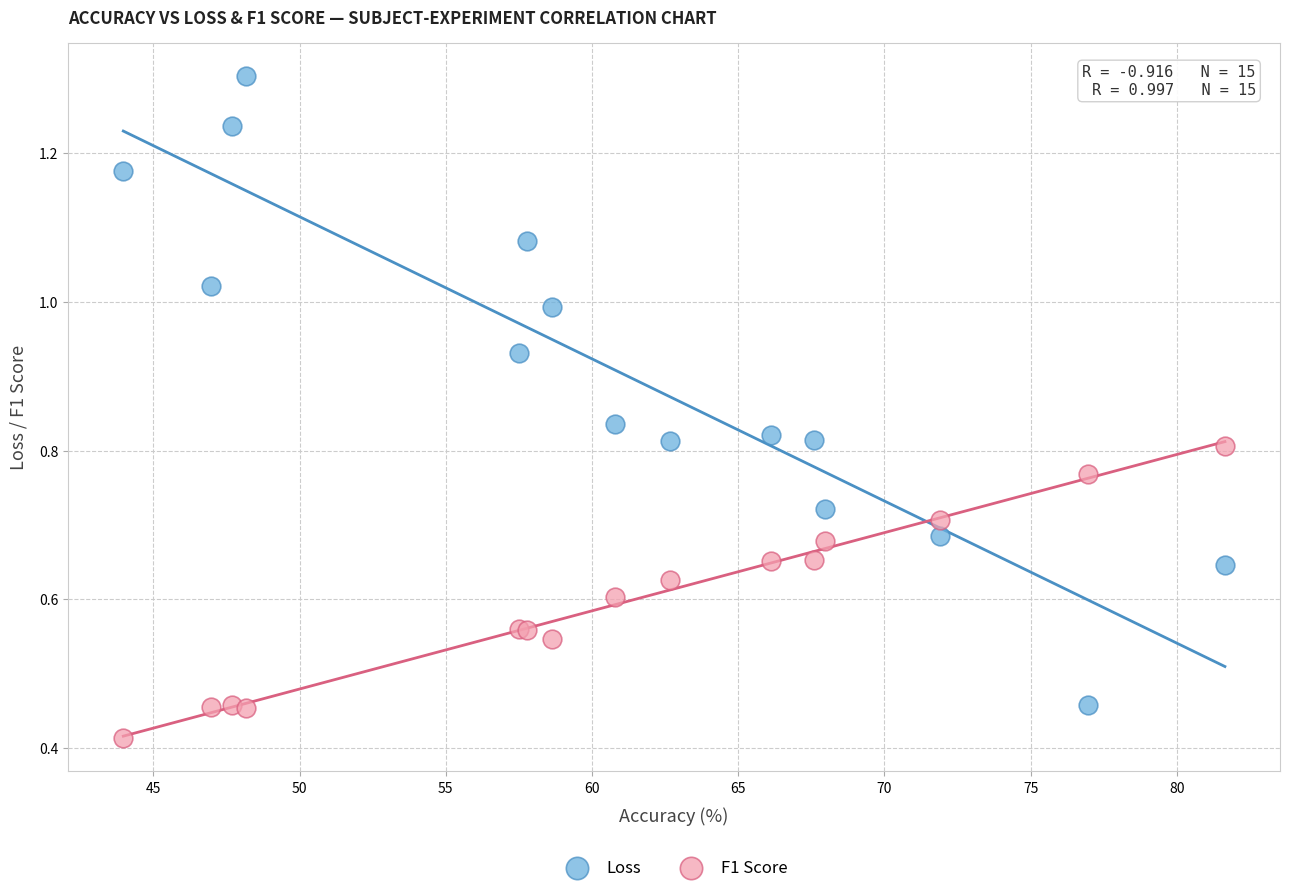

What is the X range (max minus min) for the scatter plot?

37.7